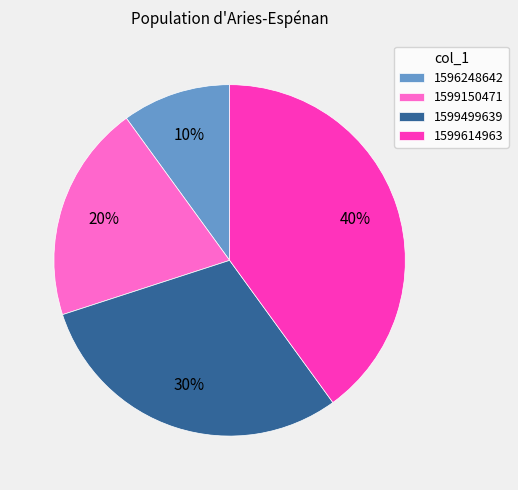

What is the ratio of the value at 1599499639 to the value at 1599150471?

1.5